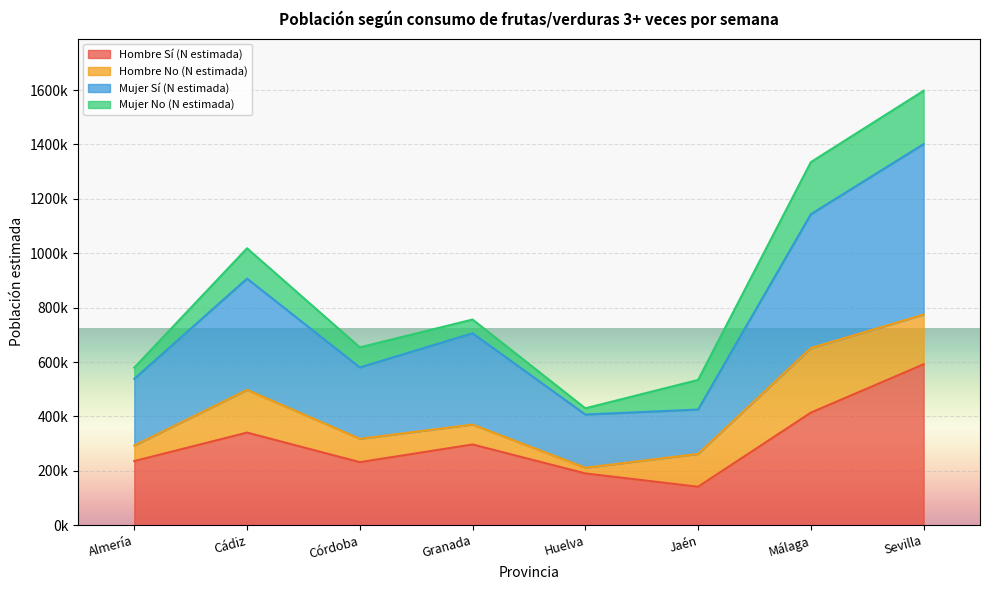

True or false: Hombre Sí (N estimada) and Mujer Sí (N estimada) intersect in this chart.

False